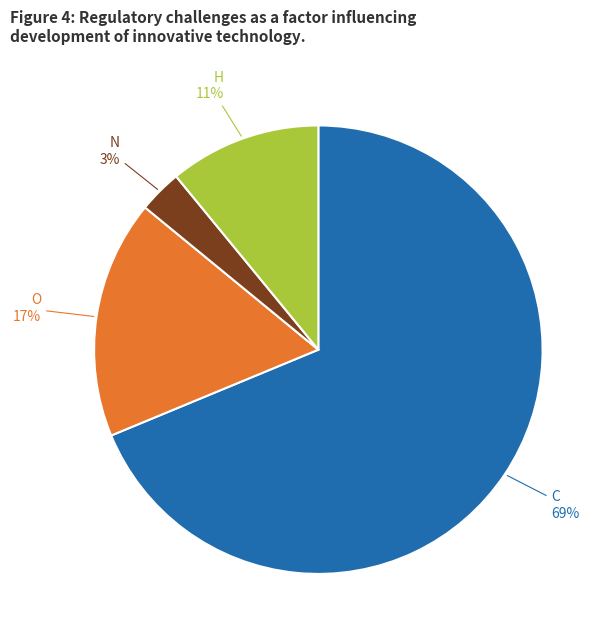

How many slices are in this pie chart?

4